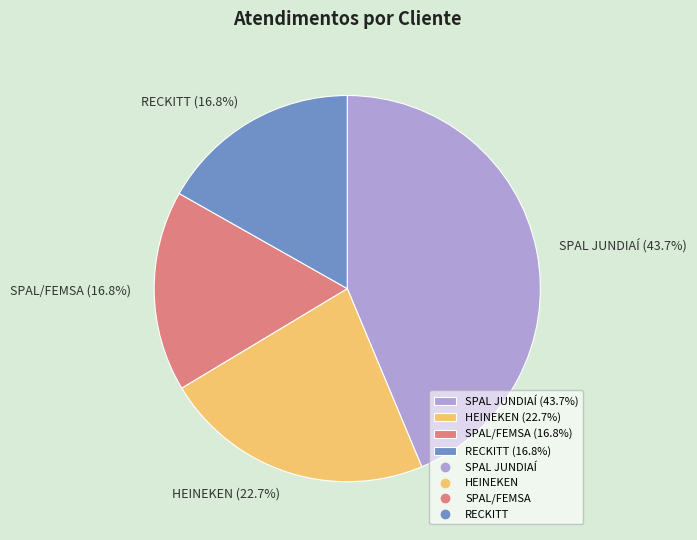

To the nearest percent, what is the average slice percentage?

25%